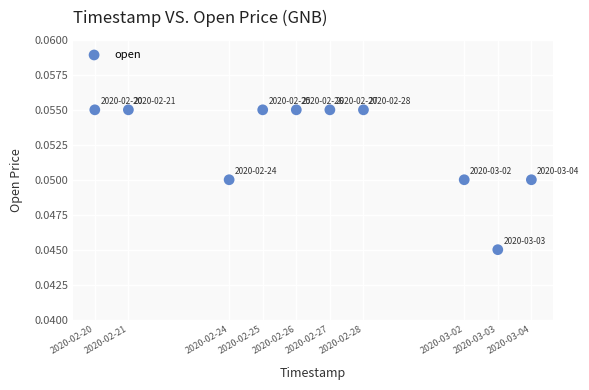

What is the range of X values (max minus min)?

1123200.0